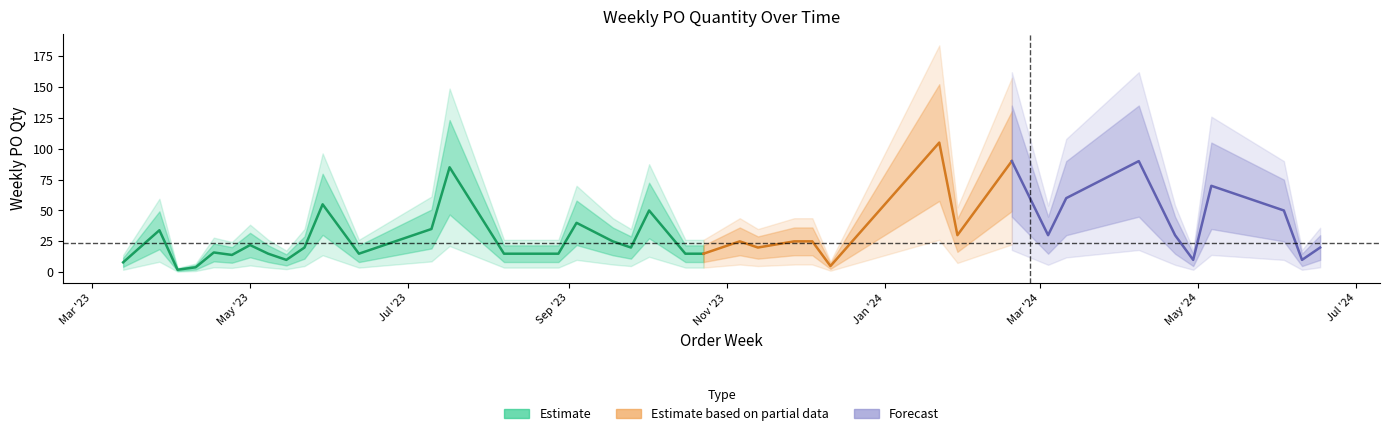

True or false: the data shows 35 at 2024-06-03.

False